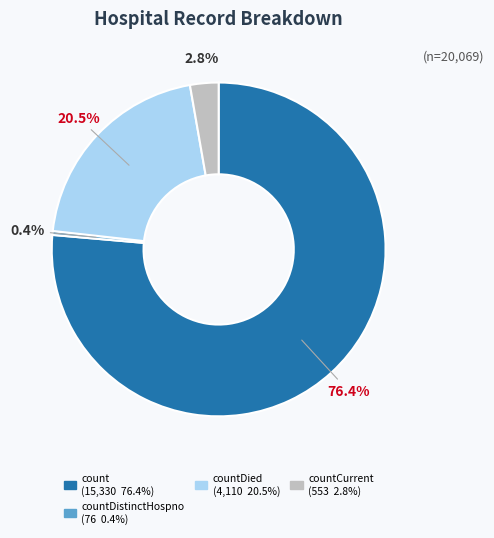

Does any single category account for the majority?

Yes